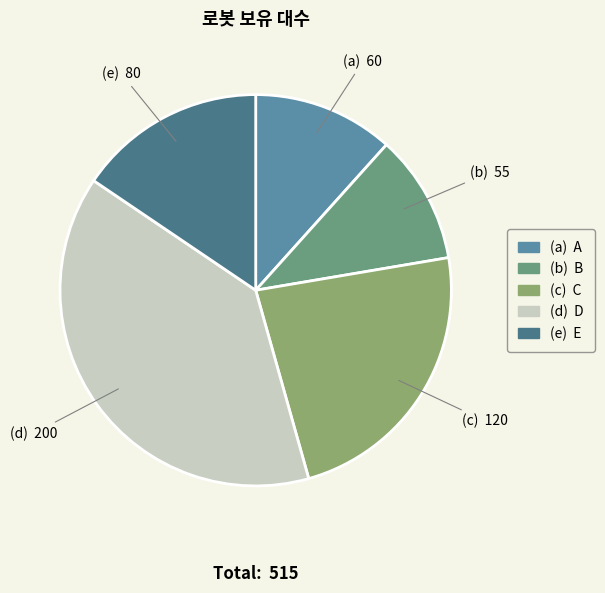

Does any single category account for the majority?

No